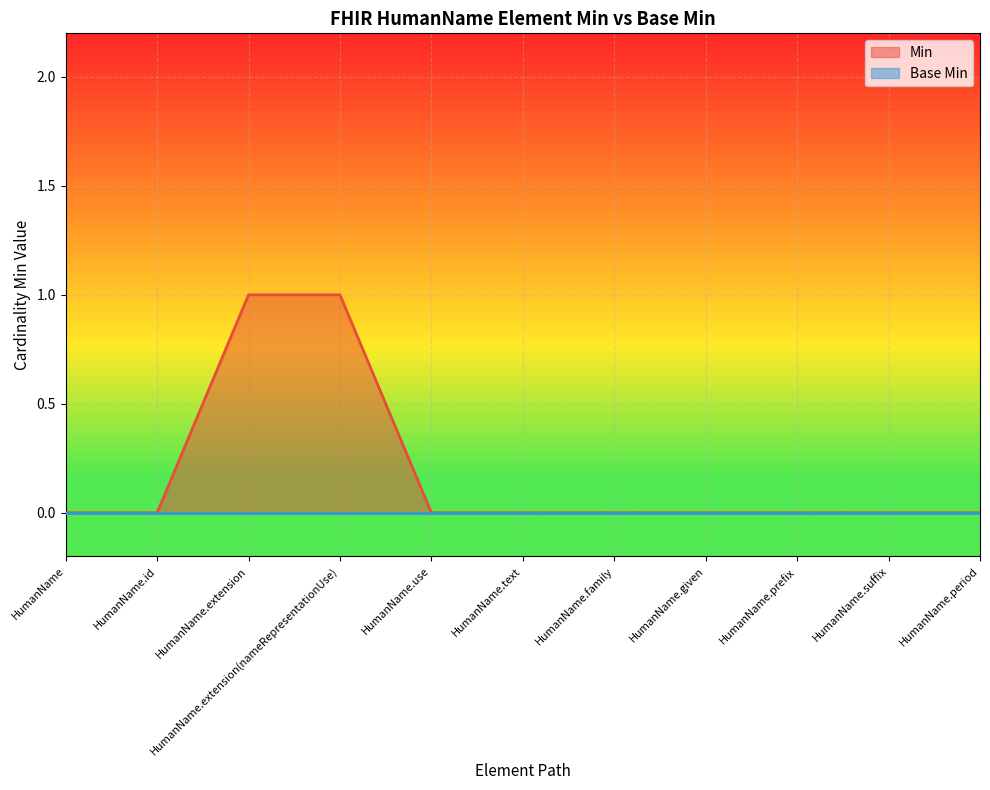

Does the chart display data point markers on the line(s)?

No